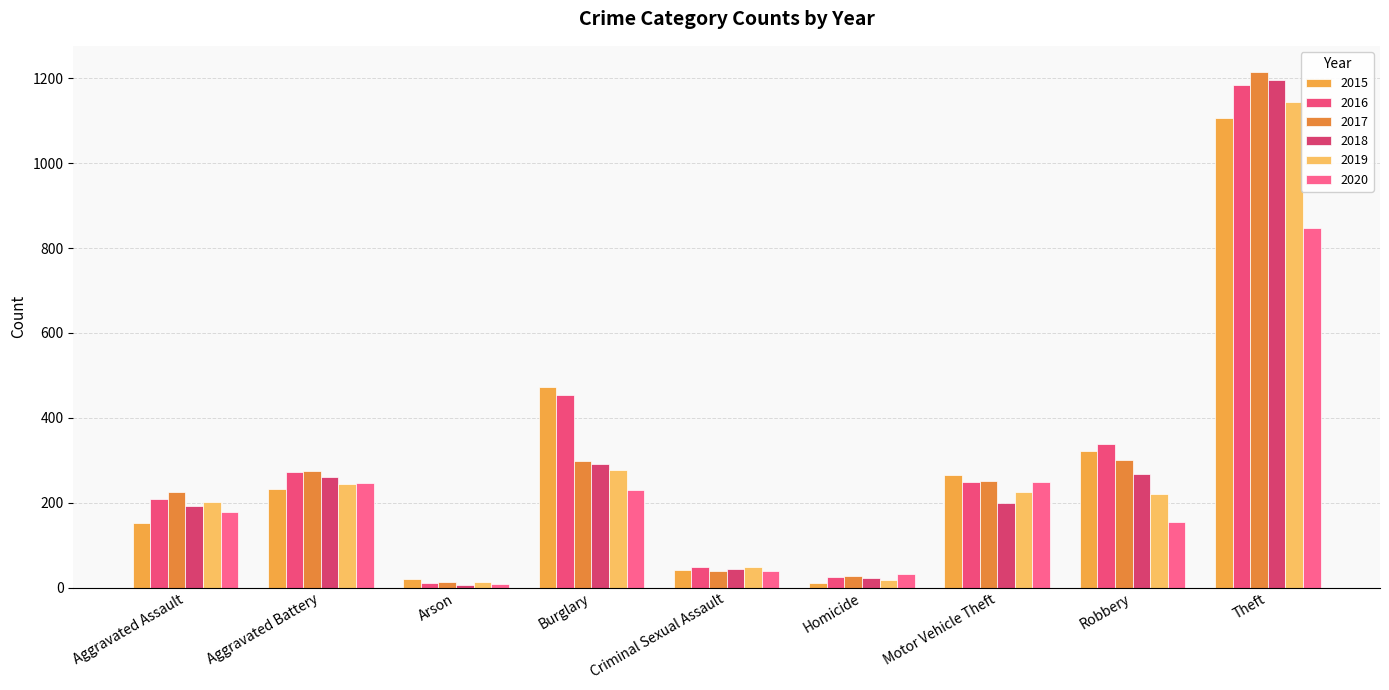

At how many categories does at least one series exceed 248?

5